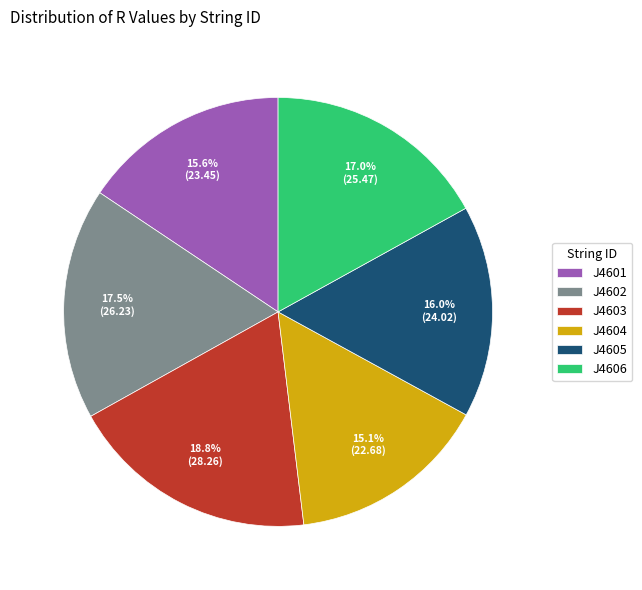

To the nearest percent, what percentage of the pie is J4604?

15%